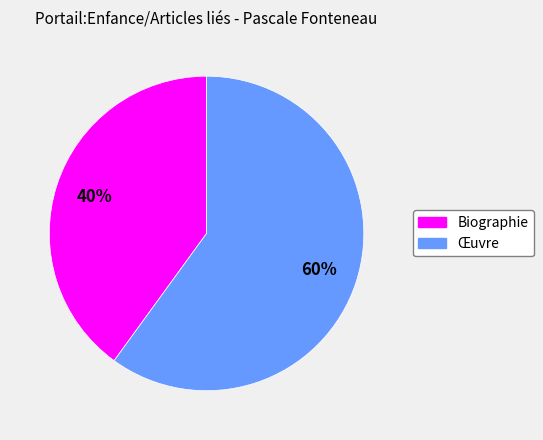

Do Œuvre and Biographie together represent more than half of the pie?

Yes